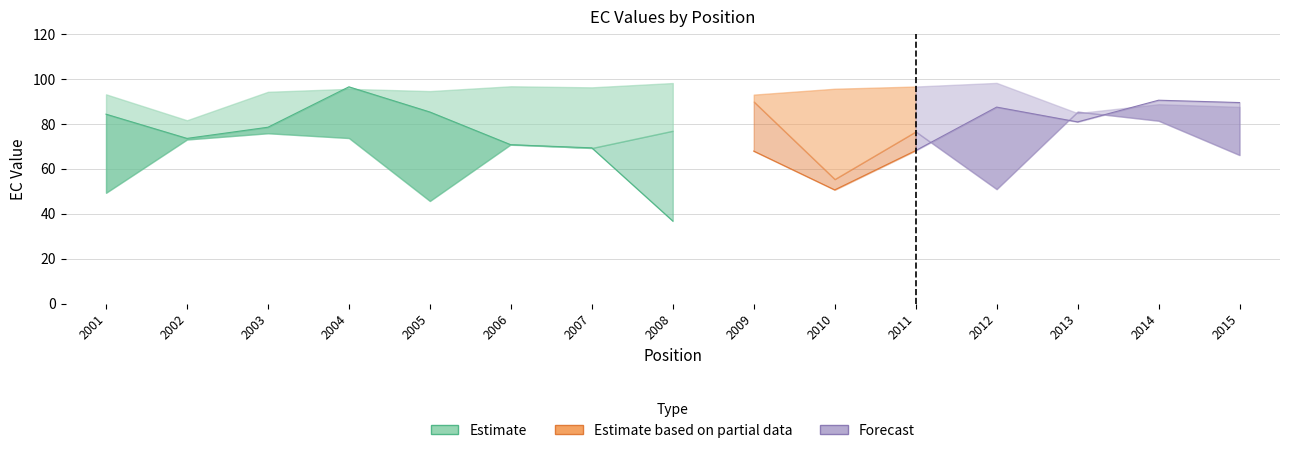

Does the chart have visible grid lines?

Yes